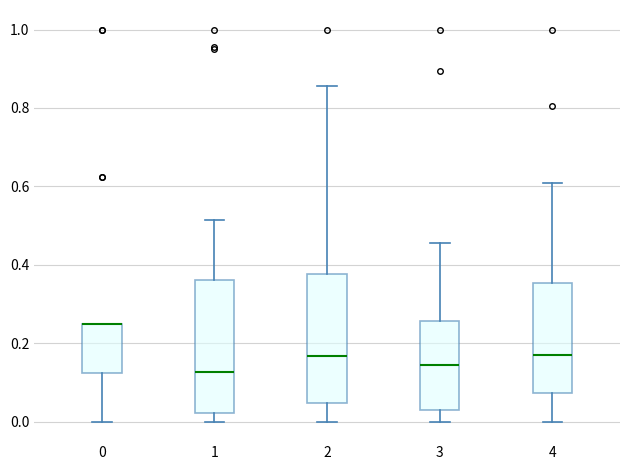

Reading left to right, transcribe this box plot: for each box, give where its median line is, the range the box spans, and where its two whiskers end, as read against the y-axis. The values are not printed on the chart, so give them approximately, as read against the axis.

0: median 0.26 (drawn on the box's upper edge), box 0.12 to 0.26, whiskers 0.00 to 0.26
1: median 0.12, box 0.02 to 0.36, whiskers 0.00 to 0.52
2: median 0.16, box 0.04 to 0.38, whiskers 0.00 to 0.86
3: median 0.14, box 0.04 to 0.26, whiskers 0.00 to 0.46
4: median 0.18, box 0.08 to 0.36, whiskers 0.00 to 0.60